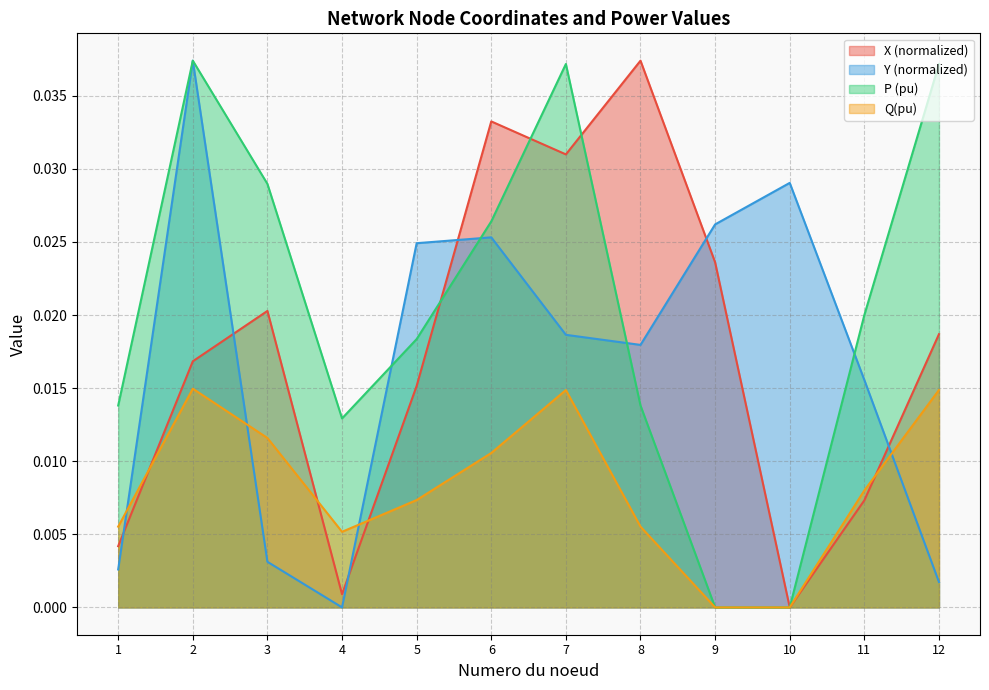

True or false: P (pu) and X intersect in this chart.

True